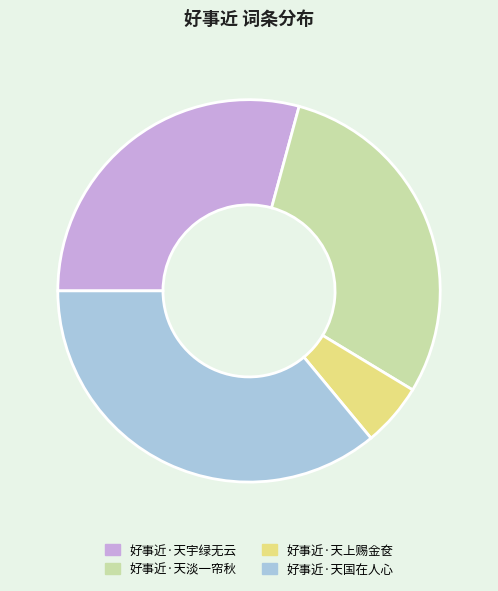

Is there any slice that represents more than half of the pie?

No